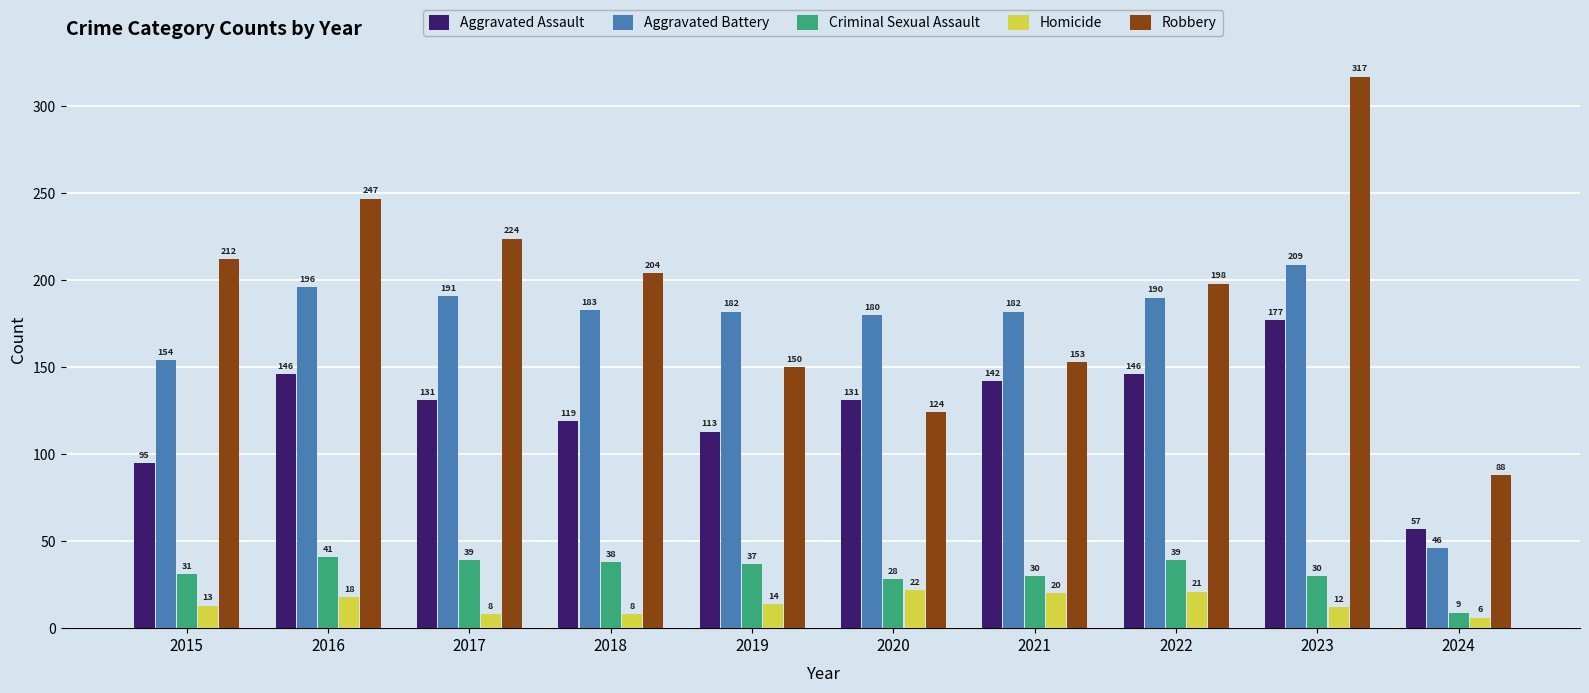

Is it true that Criminal Sexual Assault equals 37 at 2019?

True